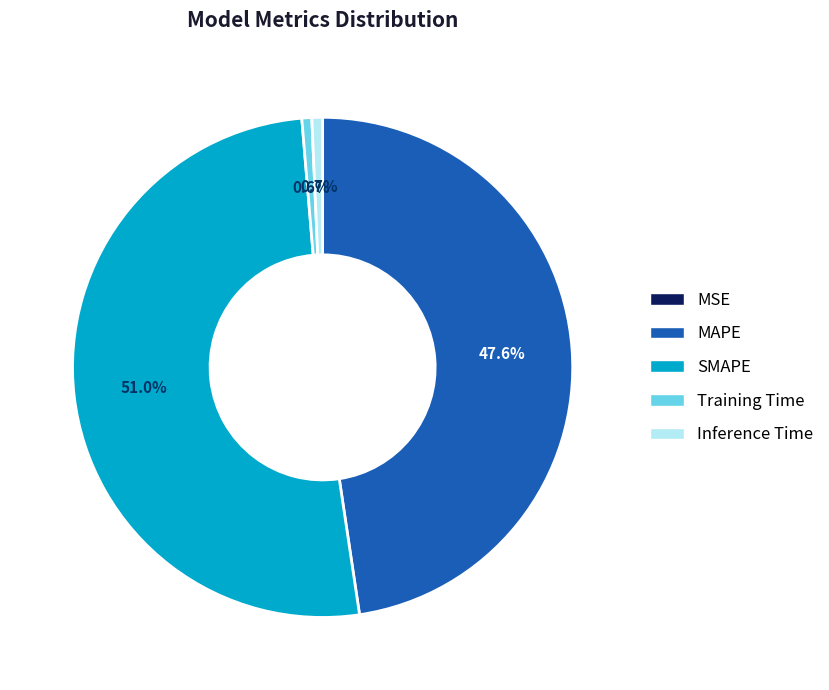

To the nearest percent, what portion does SMAPE represent?

51%